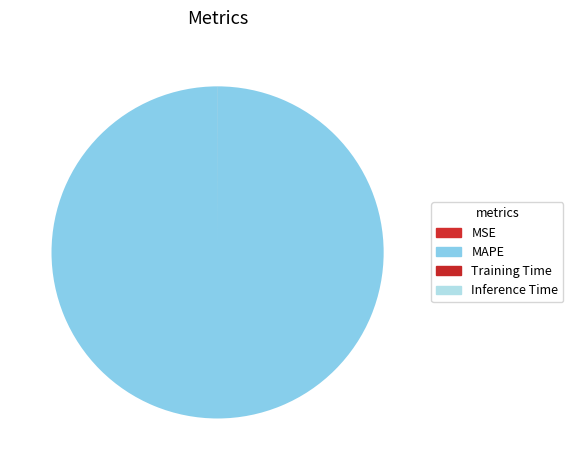

Does MSE represent more than half of the total?

No